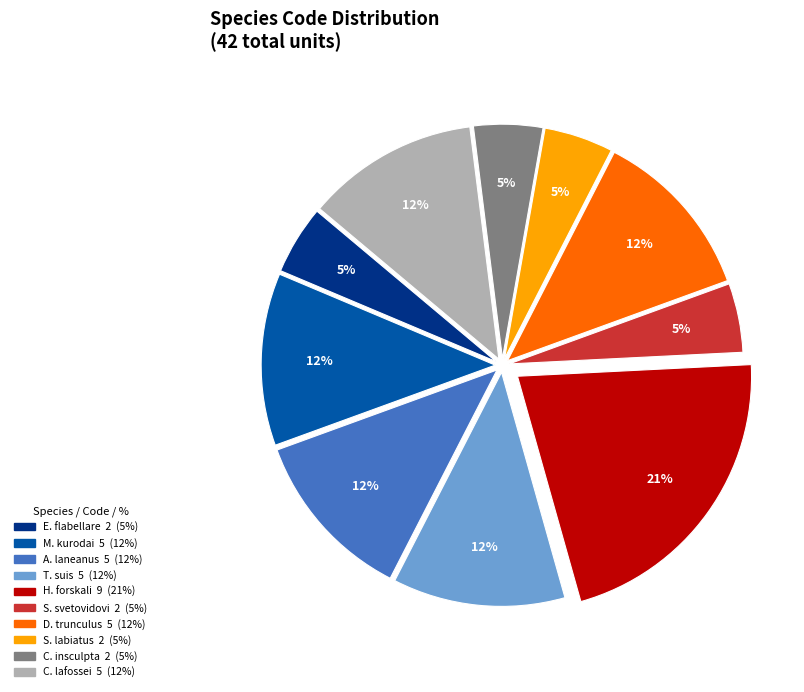

Is there any slice that represents more than half of the pie?

No